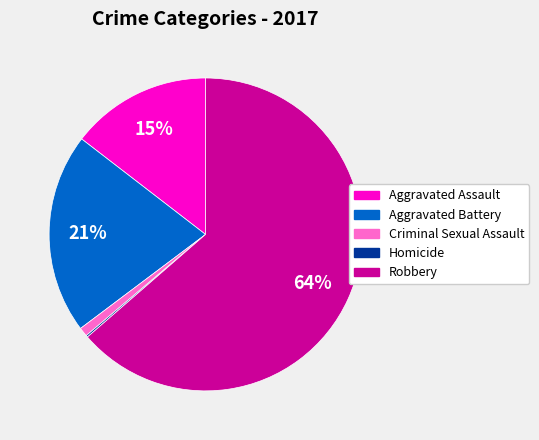

Which has a higher value, Aggravated Battery or Criminal Sexual Assault?

Aggravated Battery